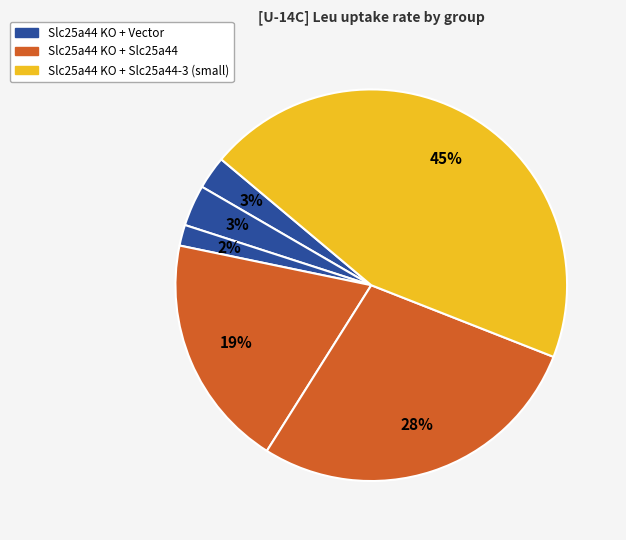

Count the number of slices in the pie.

6